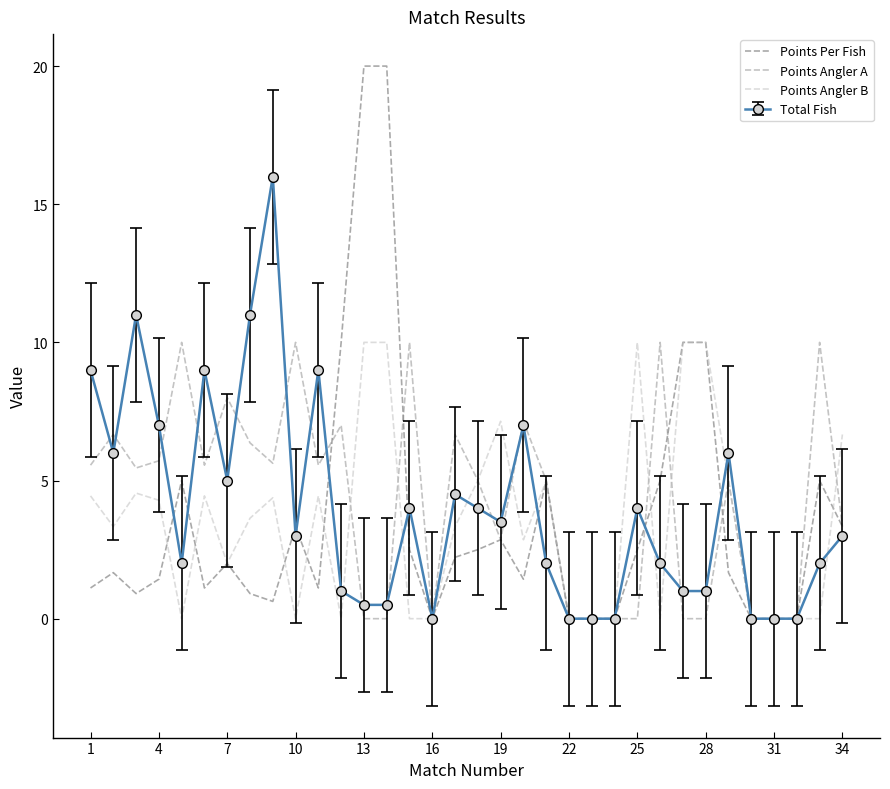

Which series has the widest spread of values?

Points Per Fish